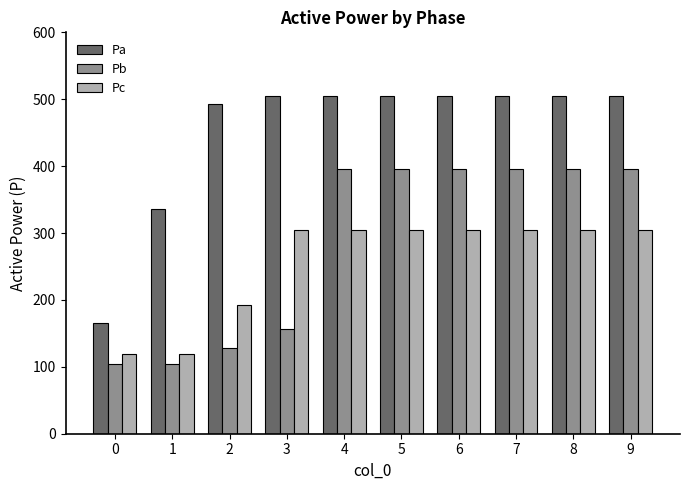

What is the difference between the Pa values at 0 and 5?

340.6